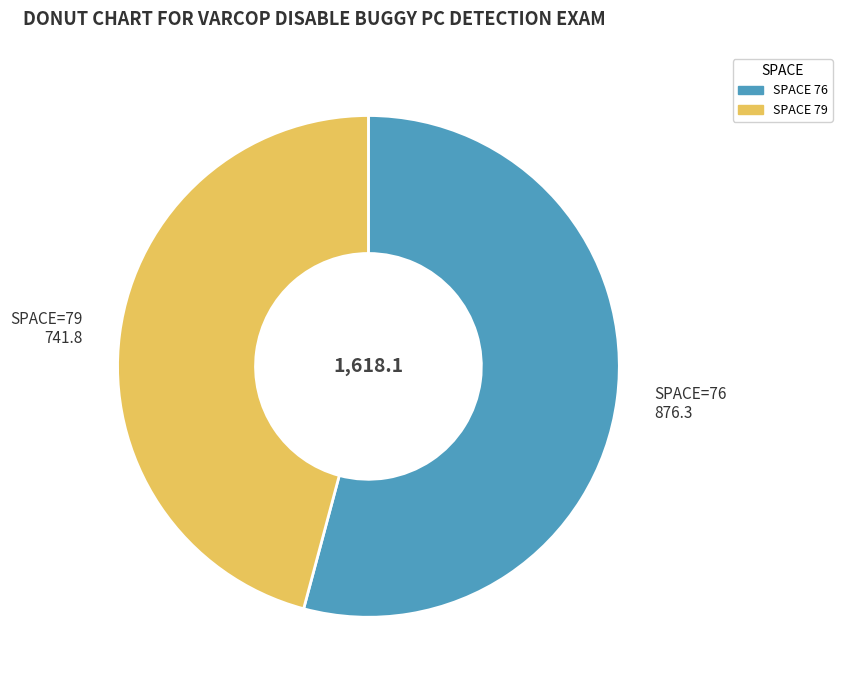

Which slice is the largest?

SPACE 76